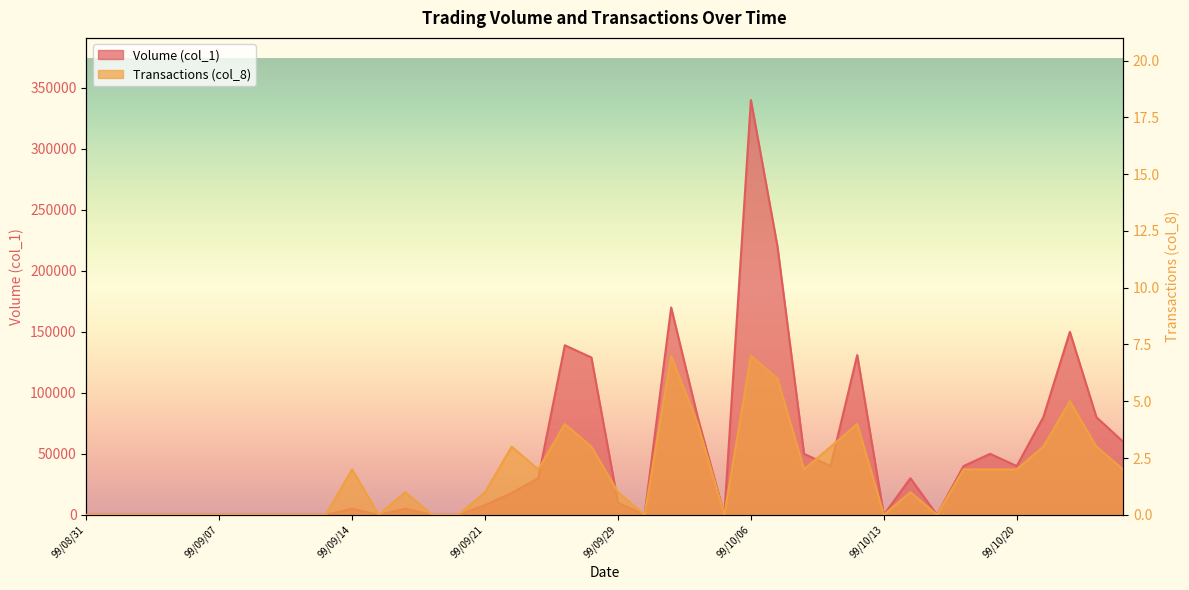

Reading right to left, extract all data points from this chart.

Volume (col_1): 60000	80000	150000	80000	40000	50000	40000	0	30000	0	131000	40000	50000	220000	340000	0	80000	170000	0	10000	129000	139000	30000	18000	8000	0	0	5000	0	5000	0	0	0	0	0	0	0	0	0	0
Transactions (col_8): 2	3	5	3	2	2	2	0	1	0	4	3	2	6	7	0	4	7	0	1	3	4	2	3	1	0	0	1	0	2	0	0	0	0	0	0	0	0	0	0